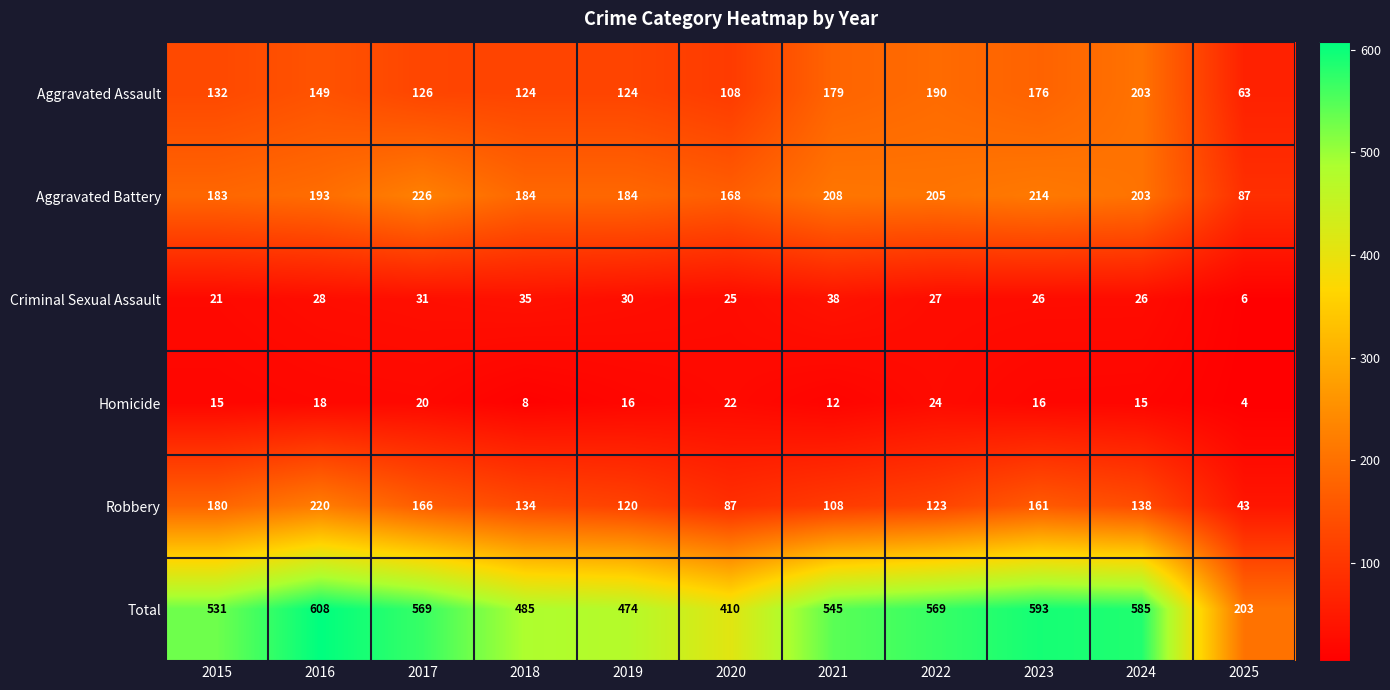

What is the difference between the highest and lowest values at 2023?

577